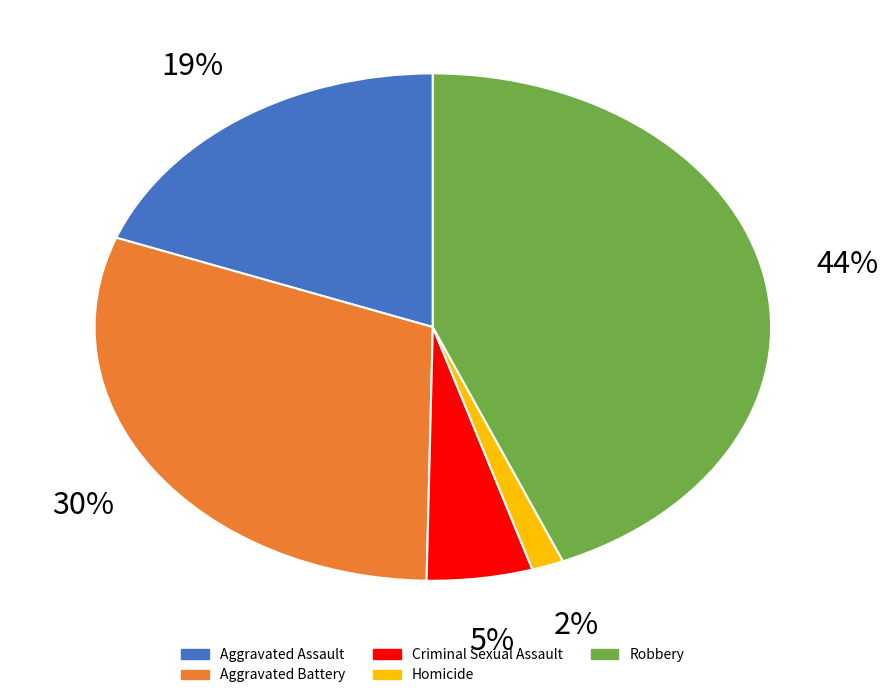

Rank the categories by value from highest to lowest.

Robbery, Aggravated Battery, Aggravated Assault, Criminal Sexual Assault, Homicide